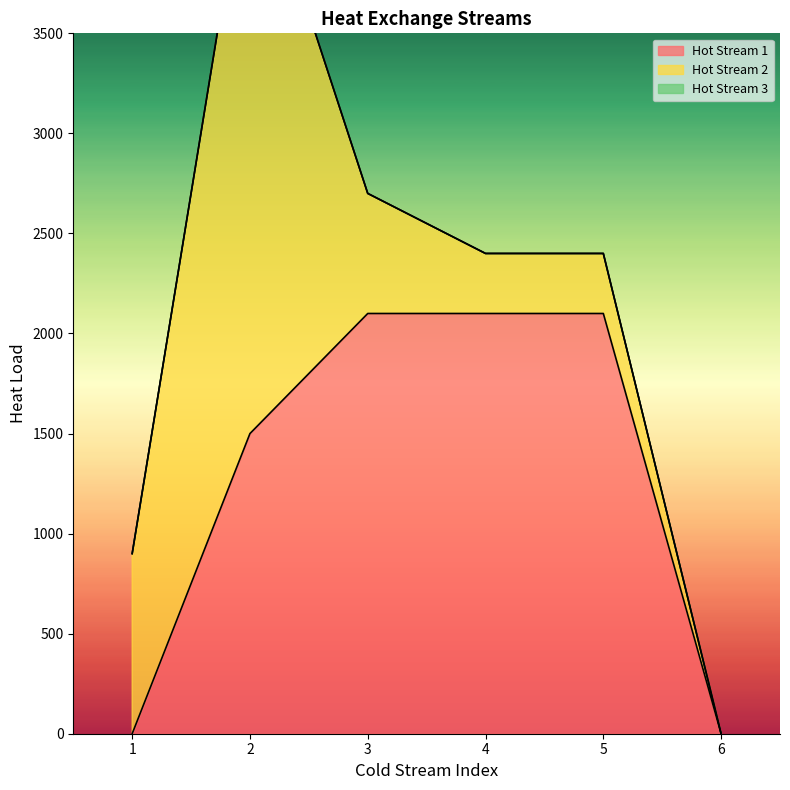

Does the chart have visible grid lines?

No